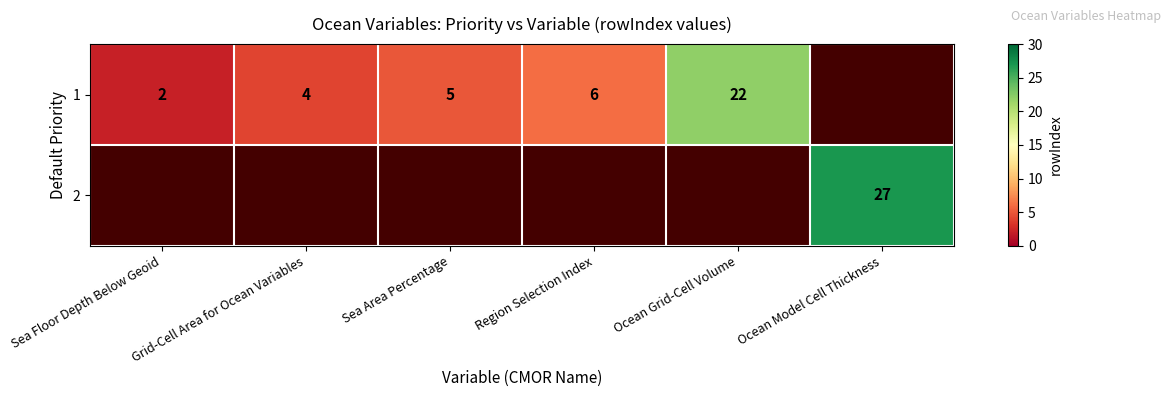

Which category has the highest value across all series?

Ocean Model Cell Thickness